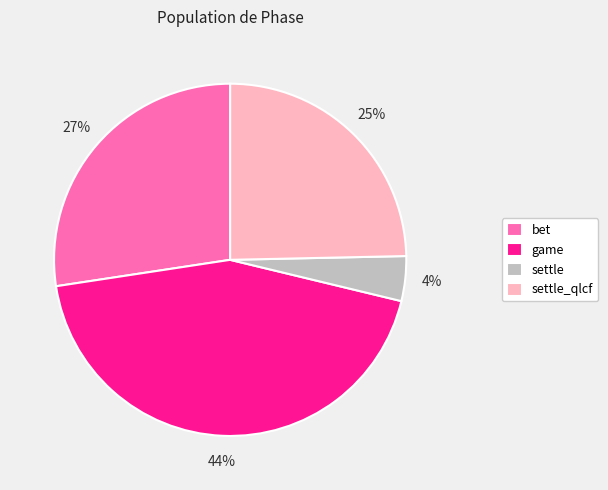

Is the sum of game and settle greater than half?

No